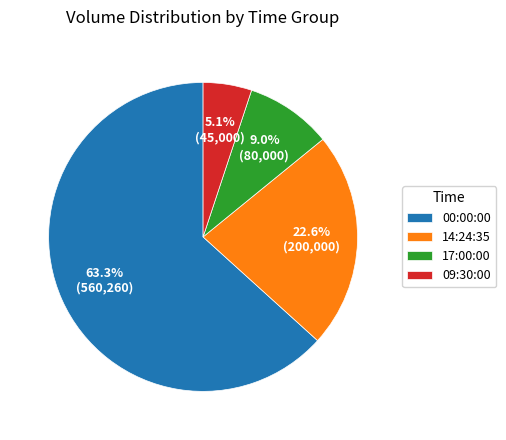

Which slice is the smallest?

09:30:00